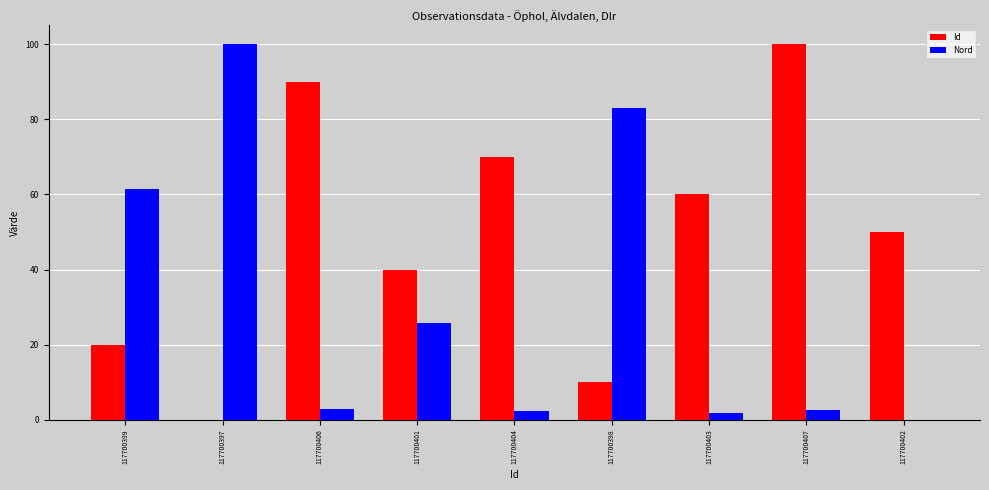

What is the sum of all Id values?

440.0